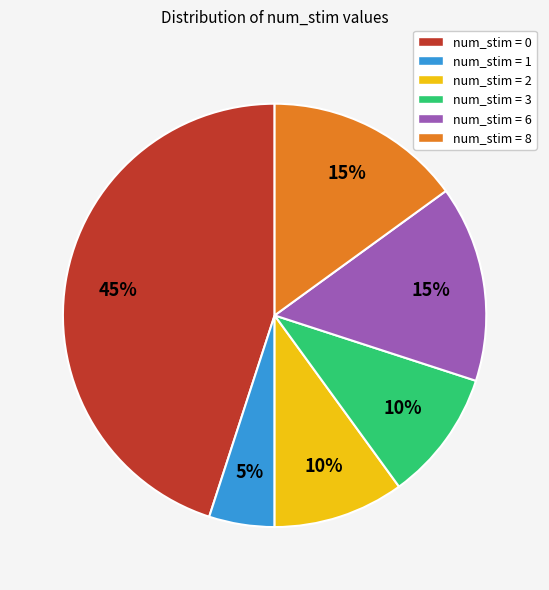

The num_stim = 8 slice represents 2% of the pie. True or false?

False